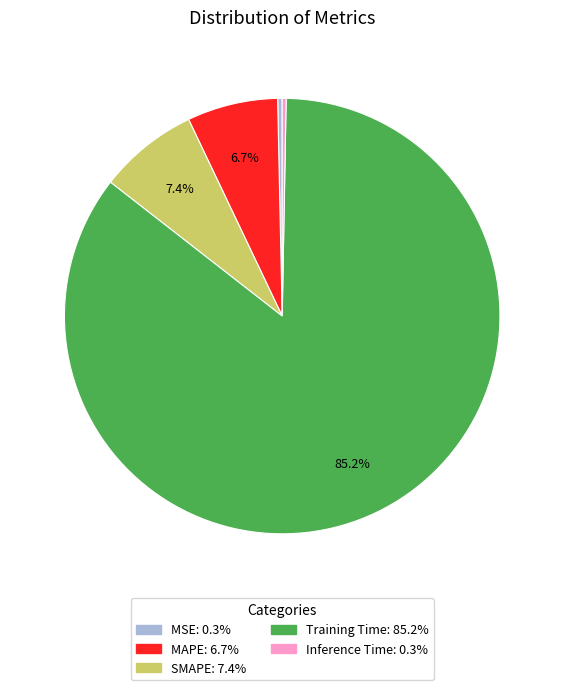

Is it true that Training Time is 85% of the pie?

True